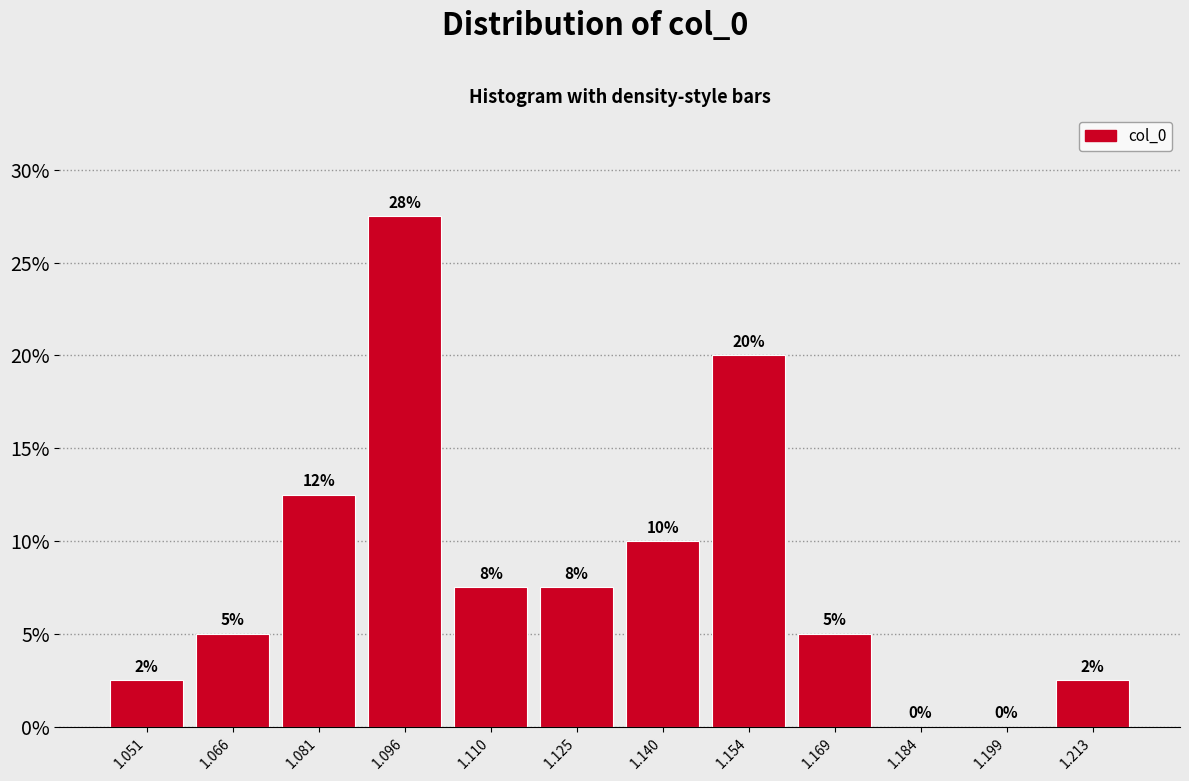

Over which range of the x-axis is the bar tallest?

1.088 to 1.102